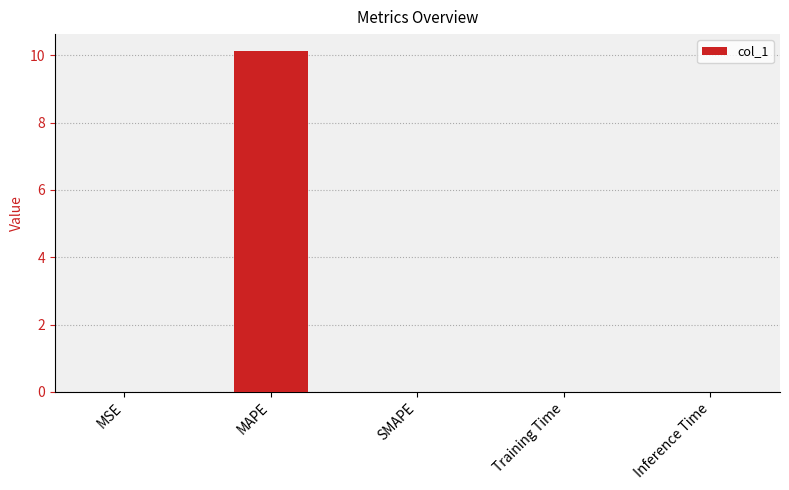

True or false: the data shows 15.0 at MAPE.

False